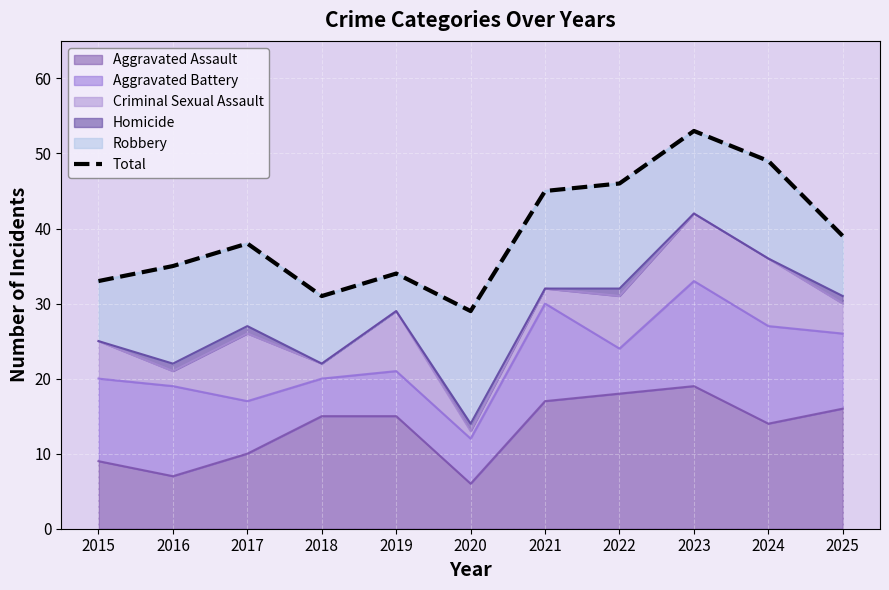

The chart shows a value of 9 at 2017. True or false?

False